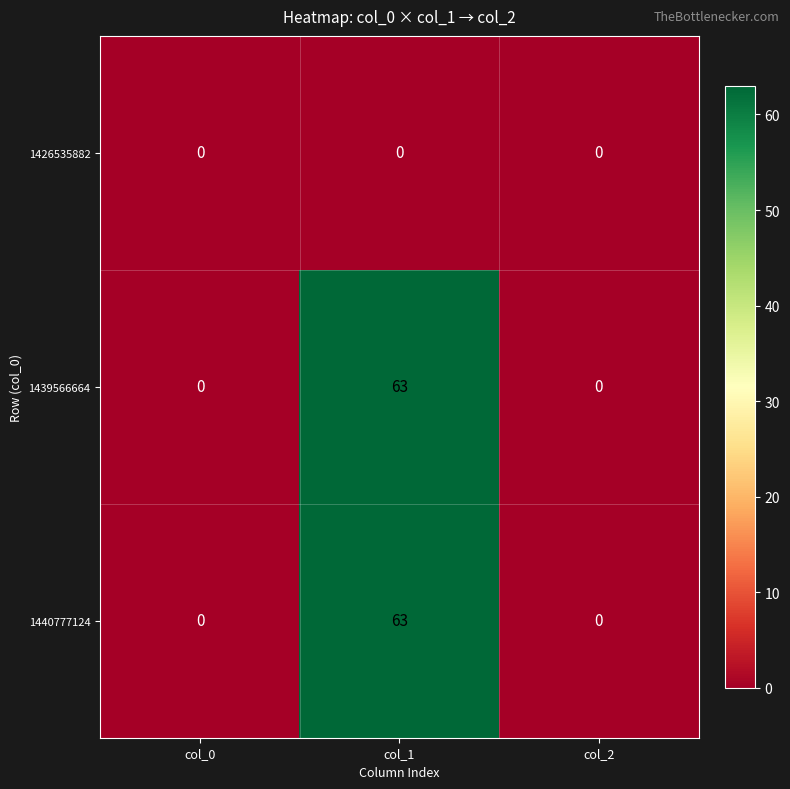

Reading left to right, transcribe all the data shown in this chart.

1426535882: col_0=0	col_1=0	col_2=0
1439566664: col_0=0	col_1=63	col_2=0
1440777124: col_0=0	col_1=63	col_2=0